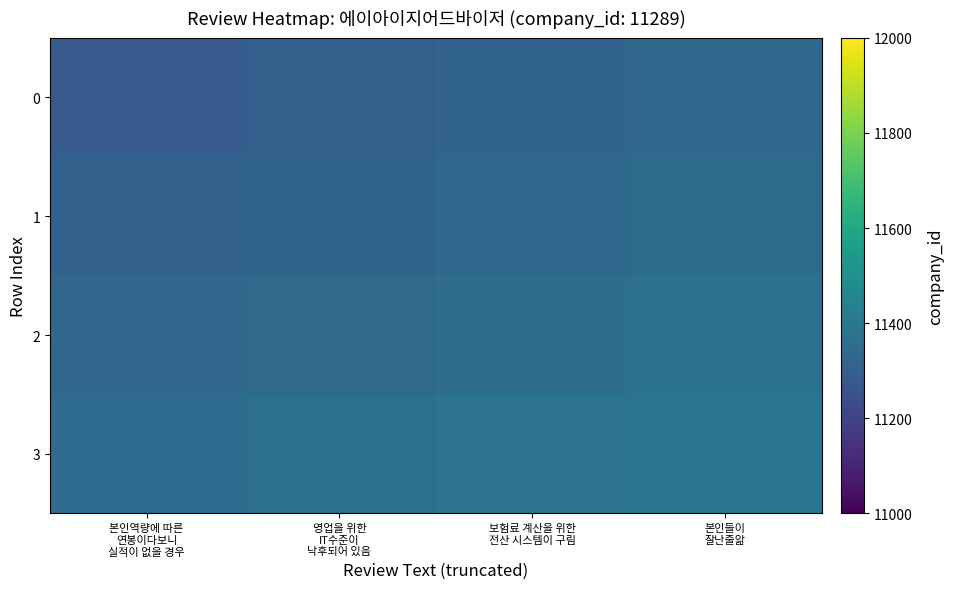

Between 본인역량에 따른
연봉이다보니
실적이 없을 경우 and 영업을 위한
IT수준이
낙후되어 있음, which is larger?

영업을 위한
IT수준이
낙후되어 있음